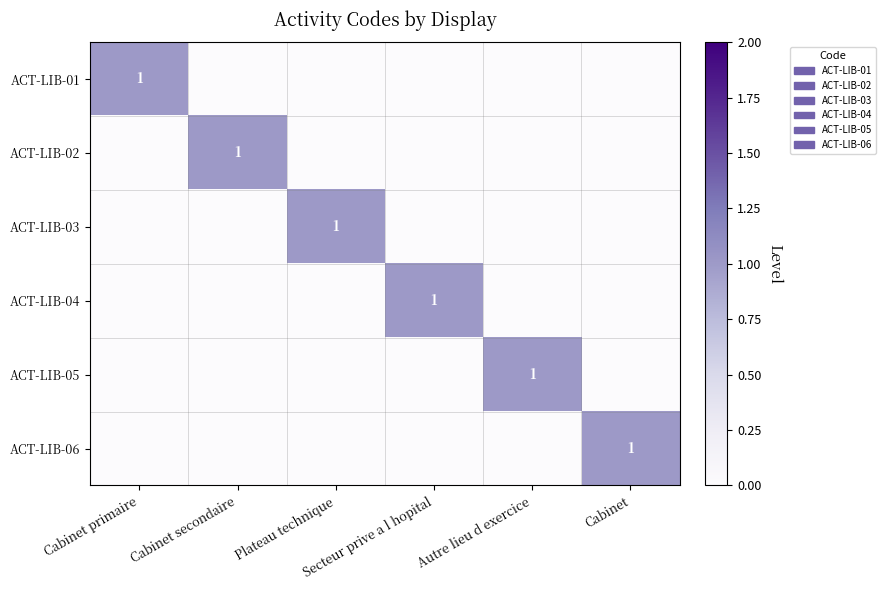

List the labels in order of ACT-LIB-02 value, smallest first.

Cabinet primaire, Plateau technique, Secteur prive a l hopital, Autre lieu d exercice, Cabinet, Cabinet secondaire